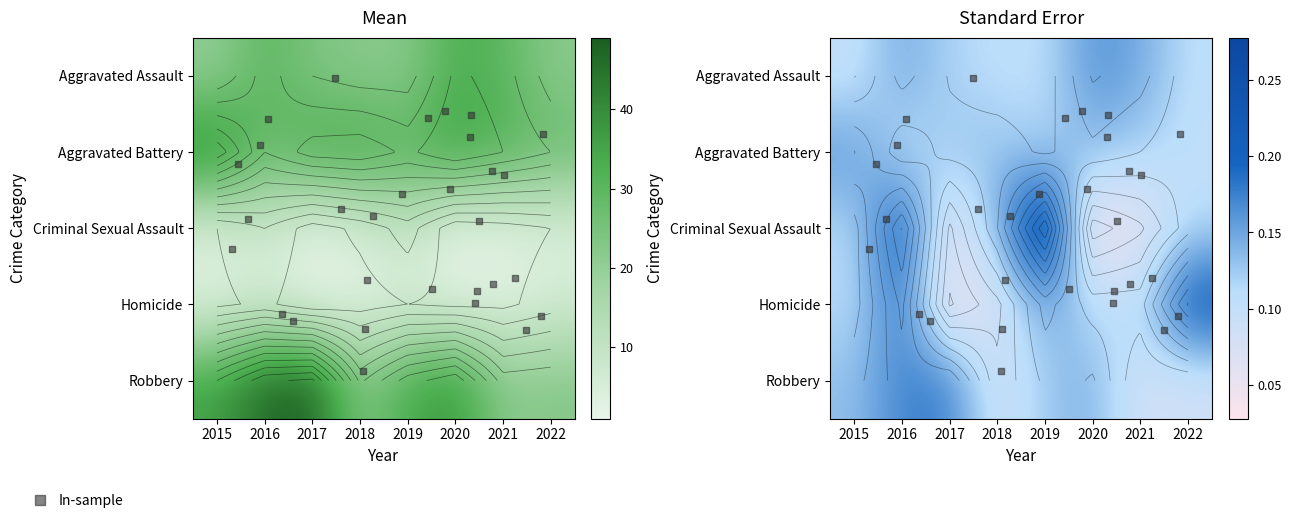

Is it true that Homicide equals 1 at 2021?

False